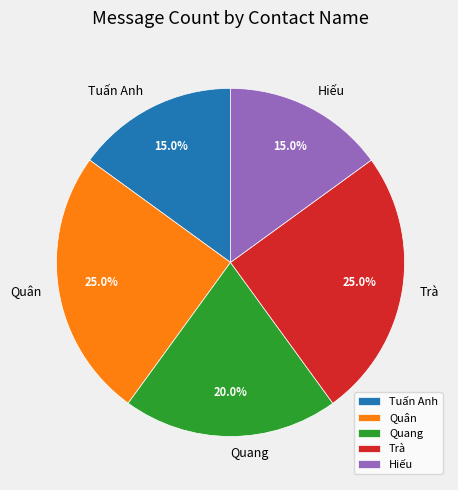

Does Hiếu represent more than half of the total?

No